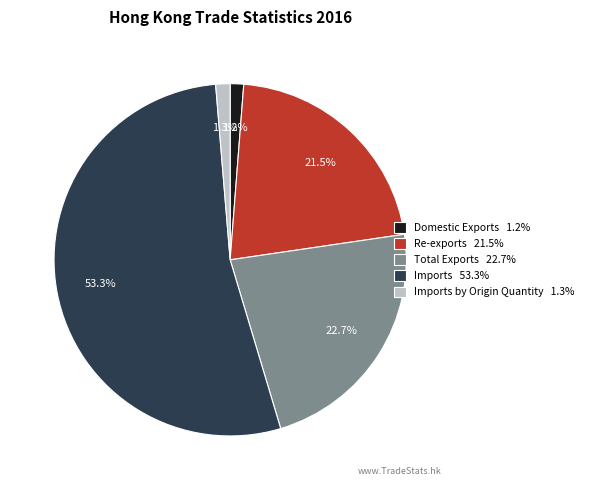

How many segments does this pie chart have?

5